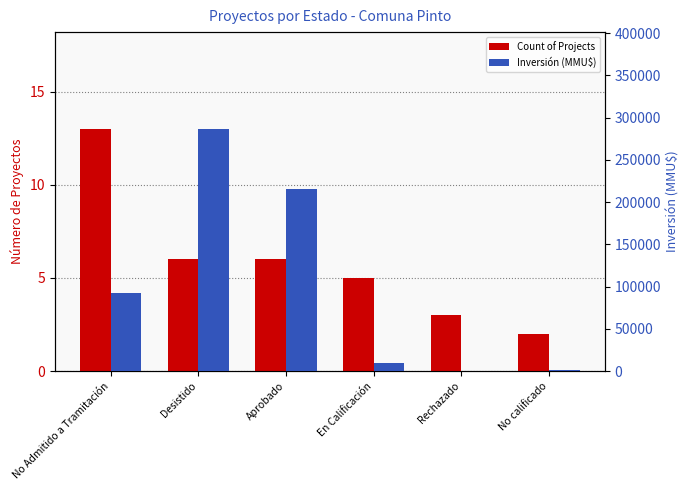

Which series has the widest spread of values?

Inversión (MMU$)